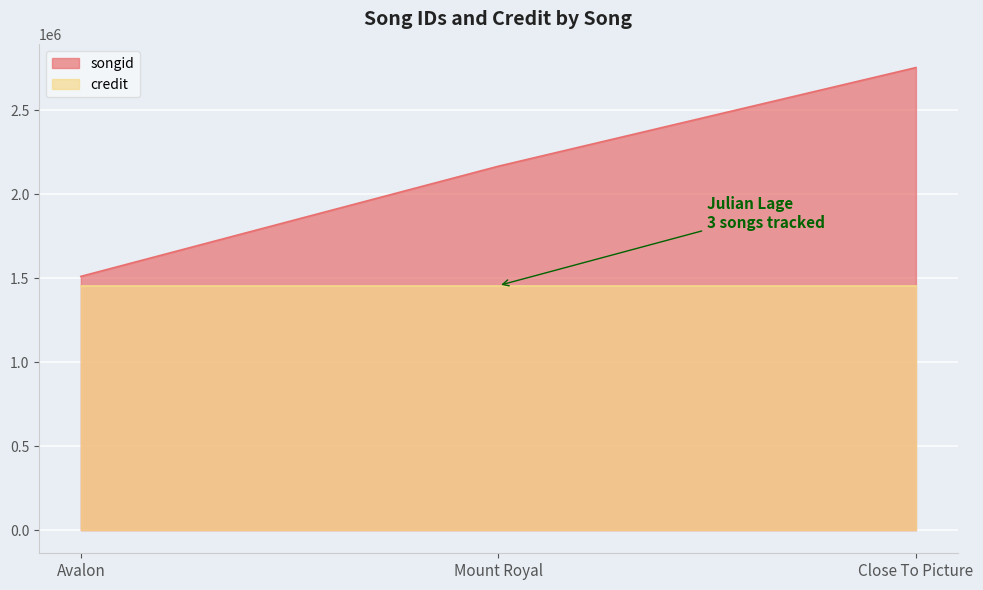

What is the change in value from Avalon to Mount Royal?

+656400